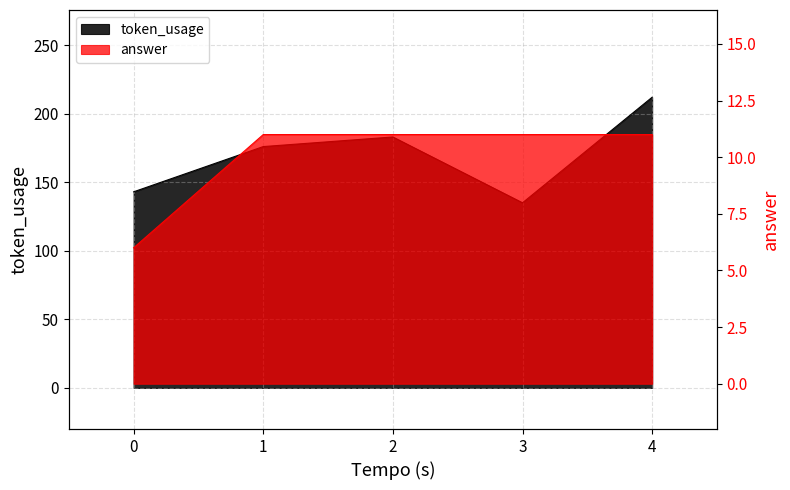

What is the greatest value displayed?

212